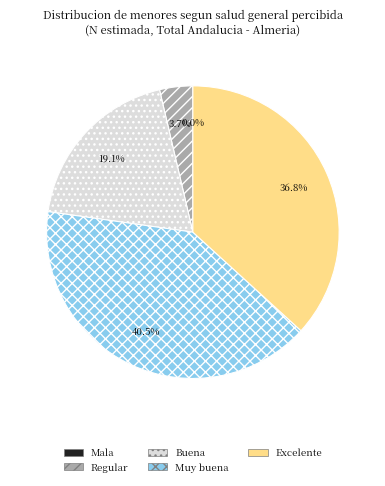

Is there a majority slice in this chart?

No